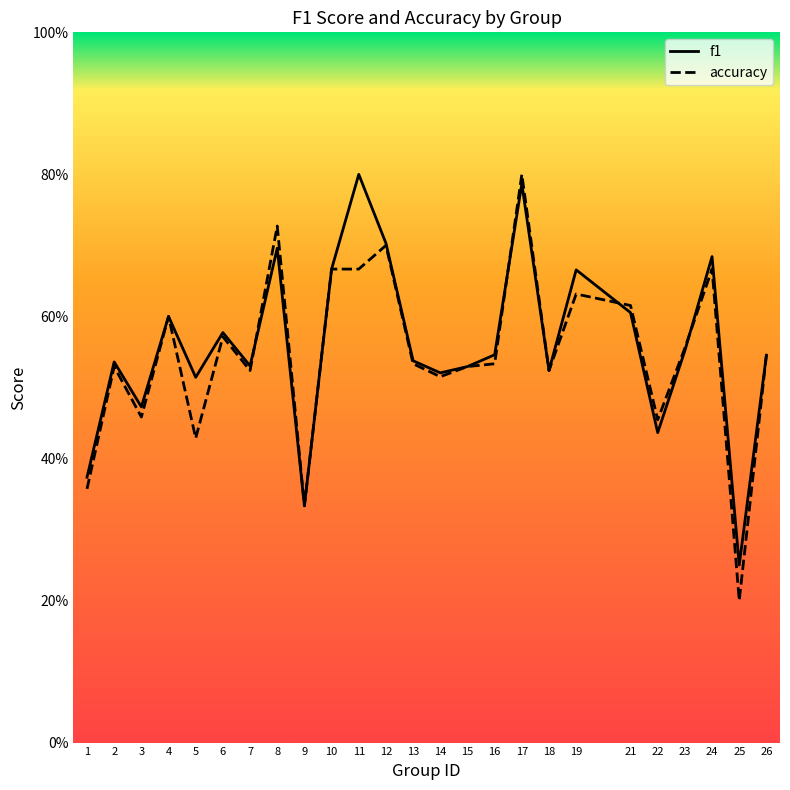

How many distinct data groups are displayed?

2